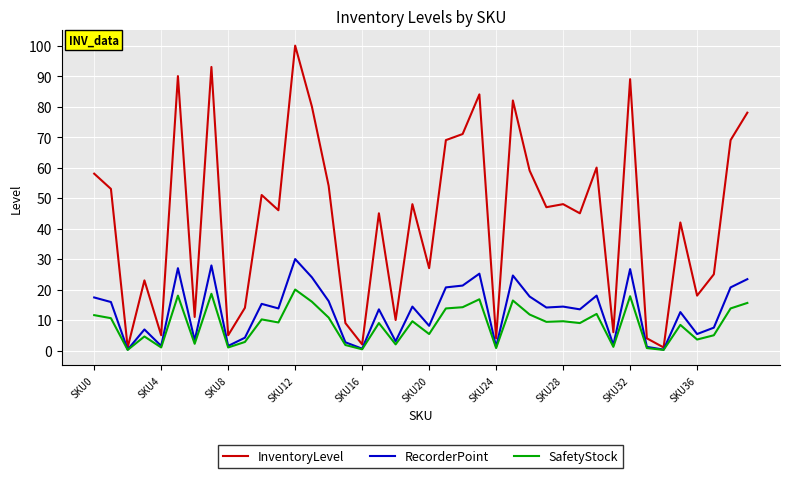

Which series has the widest spread of values?

InventoryLevel